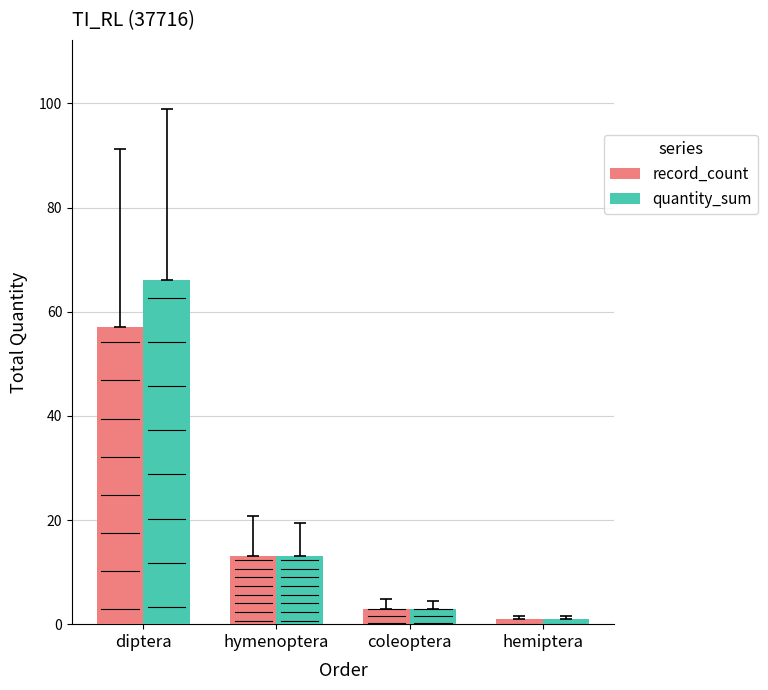

Is the value of quantity_sum at hemiptera greater than the value of record_count at diptera?

No